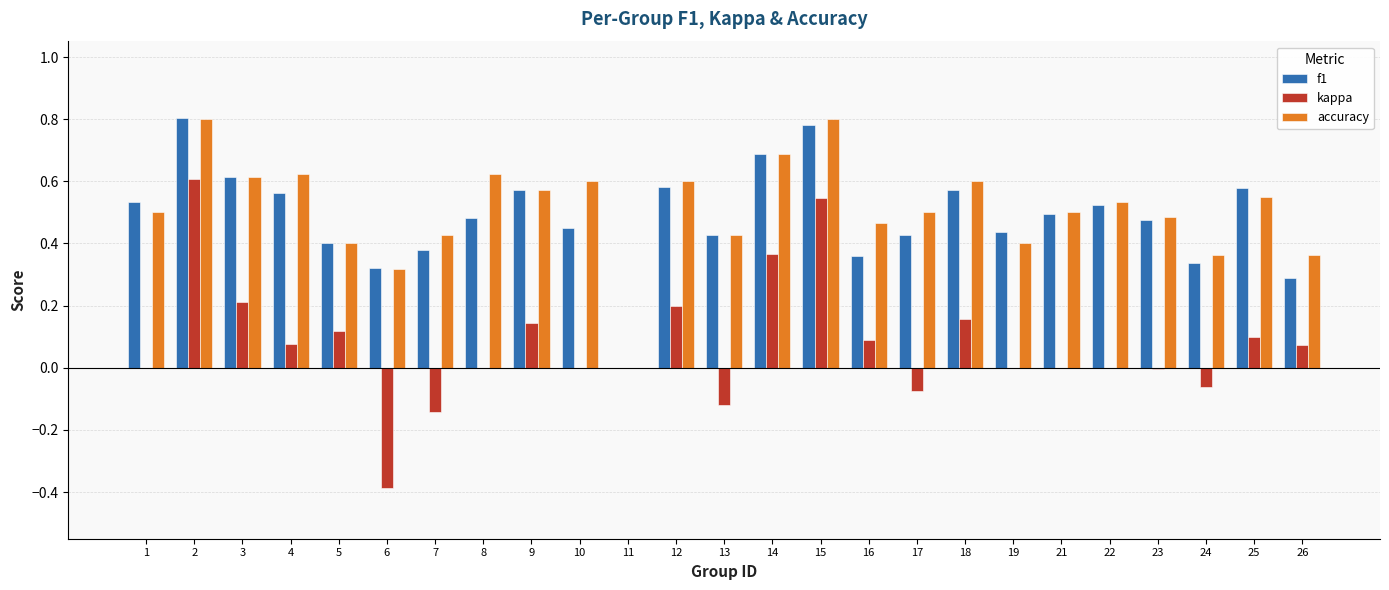

How many data points in f1 are above 0?

24